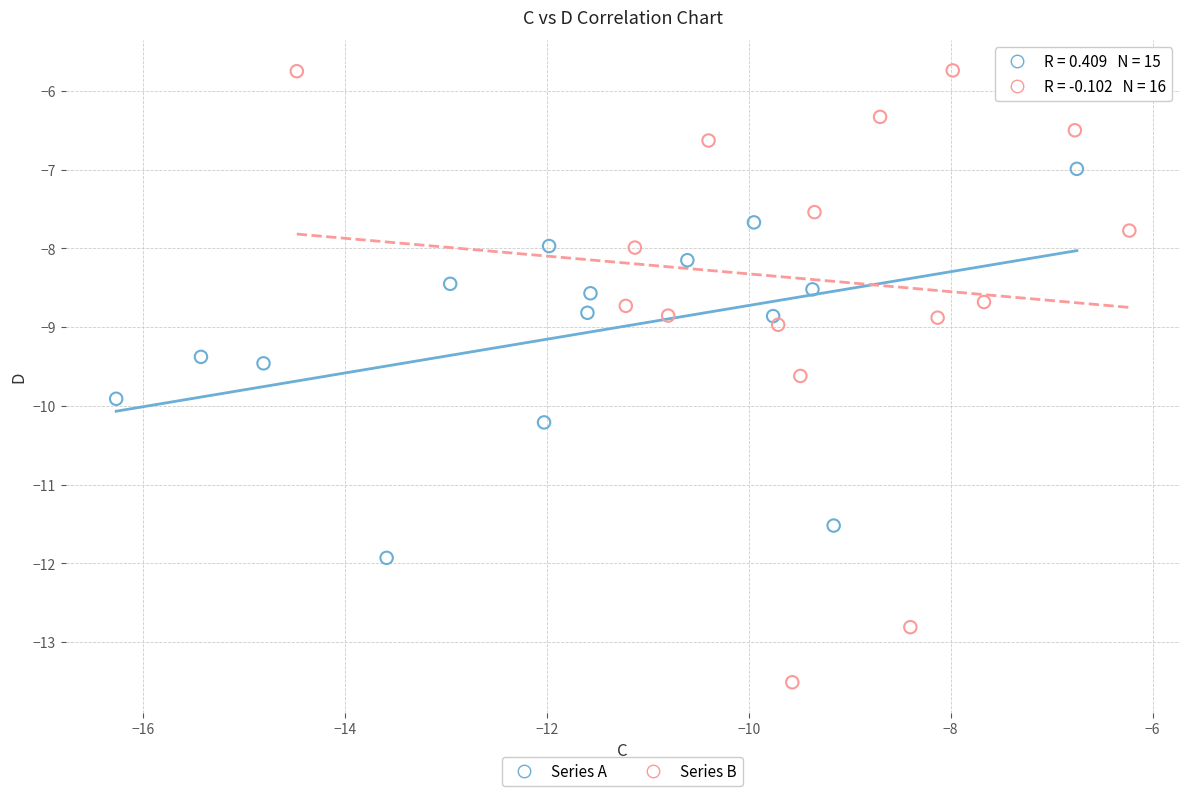

Which series contains the lowest Y value?

Series B